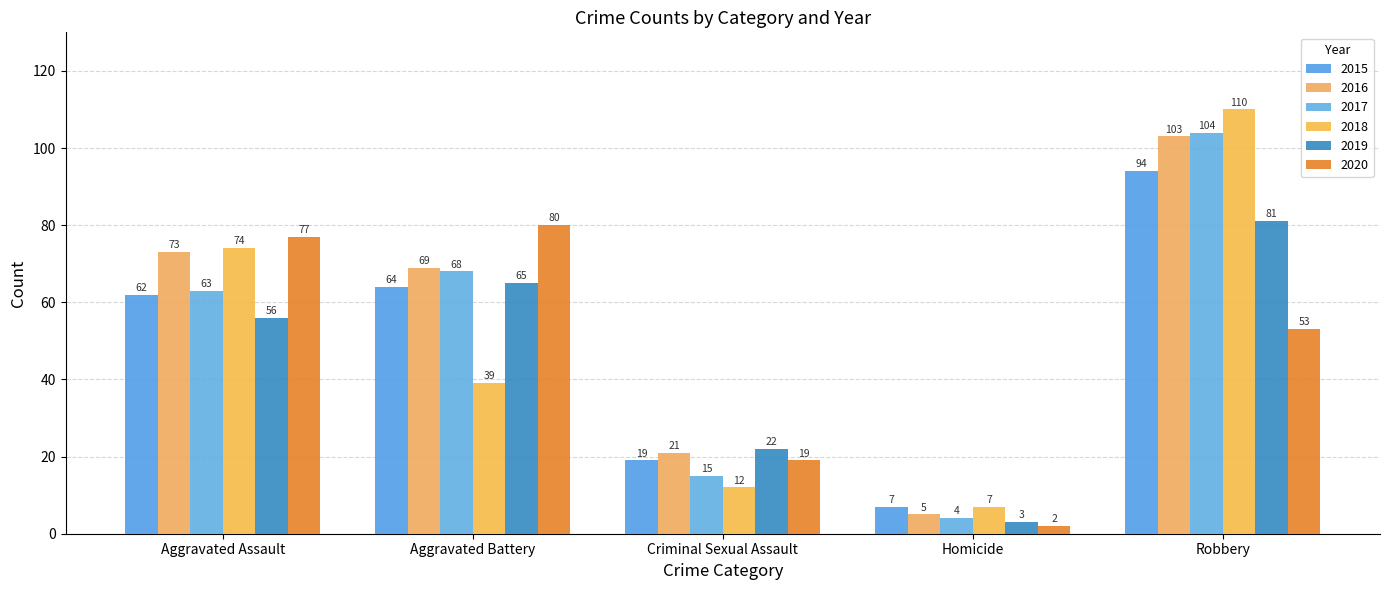

What is the label of the 2nd bar from the left?

Aggravated Battery